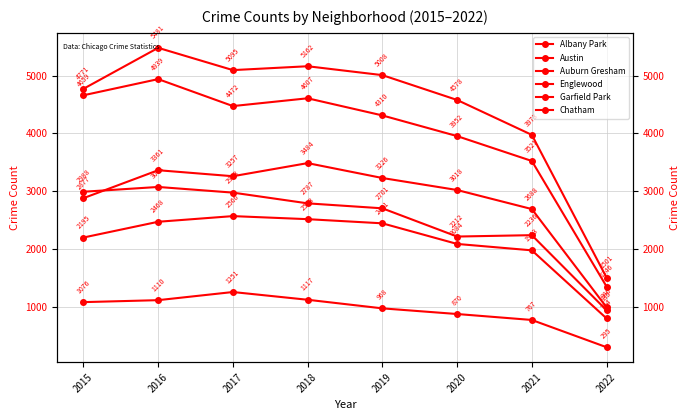

At which category does the chart reach its peak across all series?

2016